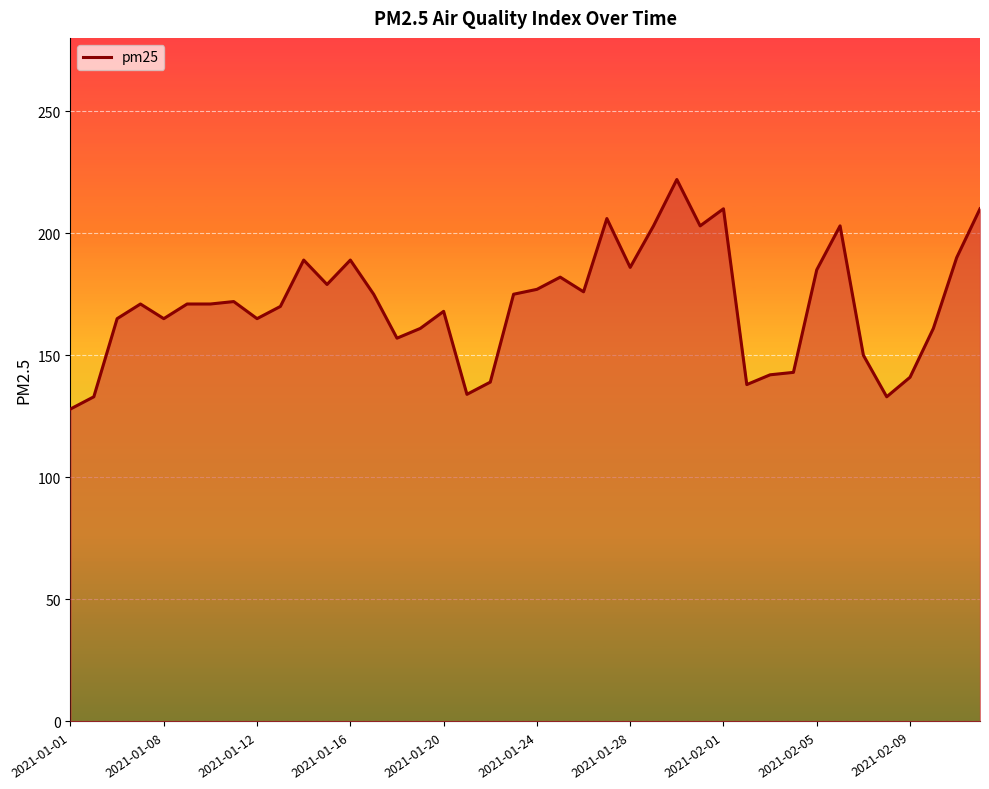

What is the difference between the maximum and minimum values?

94